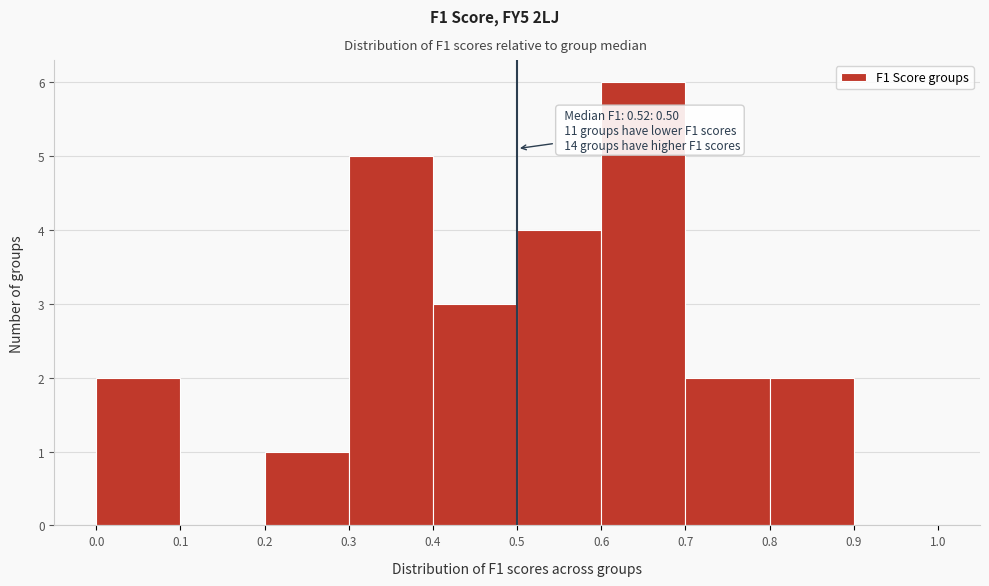

Which range on the x-axis has the tallest bar?

0.6 to 0.7